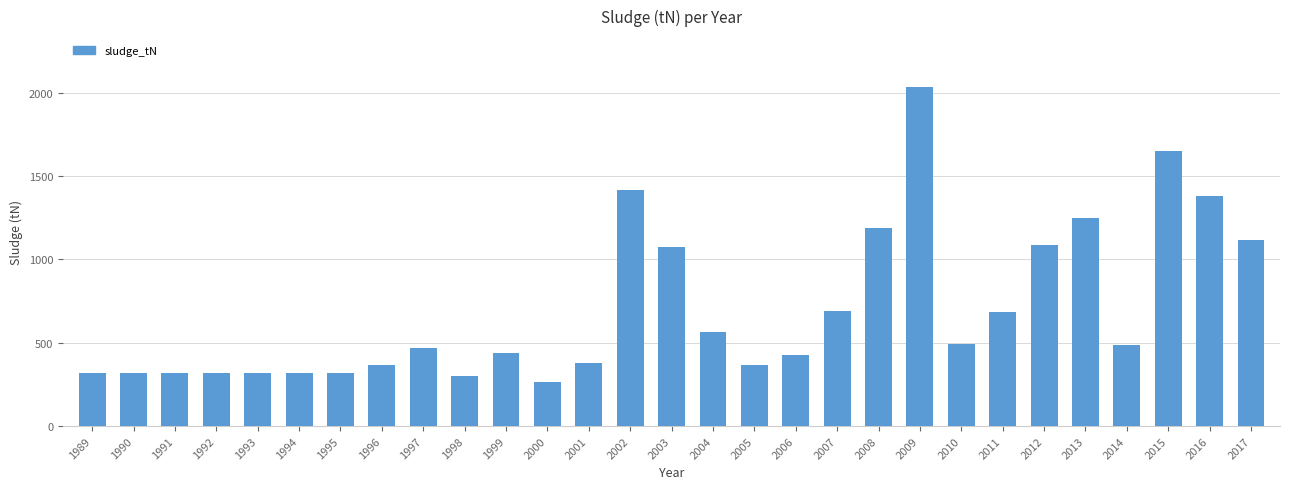

What is the difference between the maximum and second lowest values?

1734